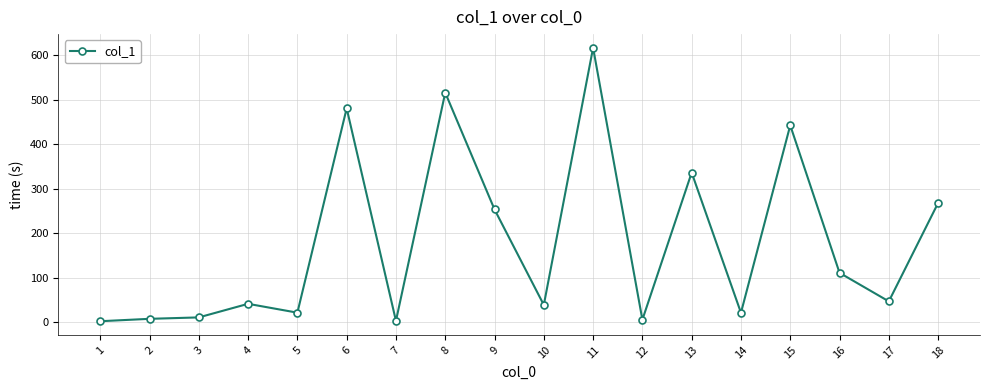

The chart shows a value of 21.6 at 14. True or false?

True